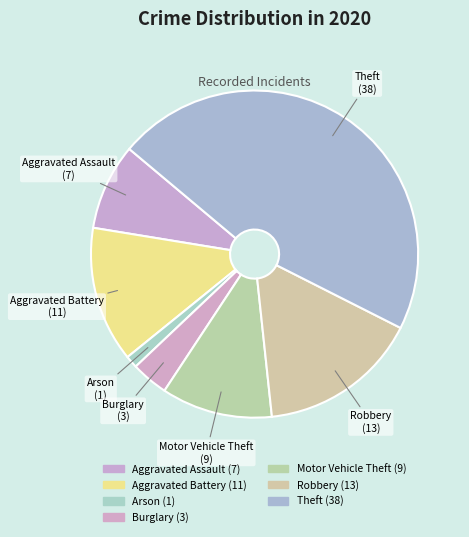

Does Robbery represent more than half of the total?

No